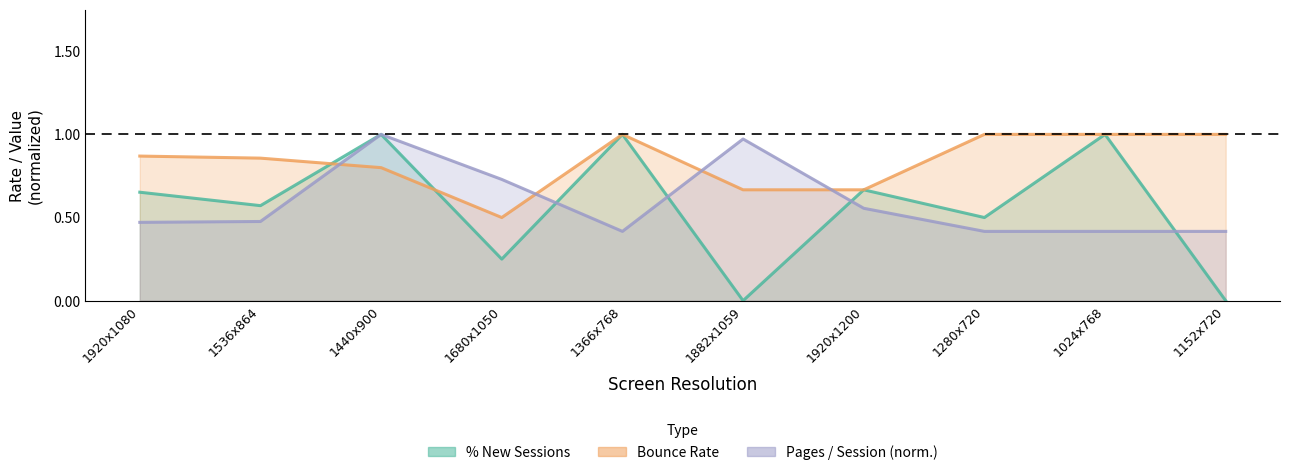

At 1280x720, list the series in order from largest to smallest.

Bounce Rate, % New Sessions, Pages / Session (norm.)